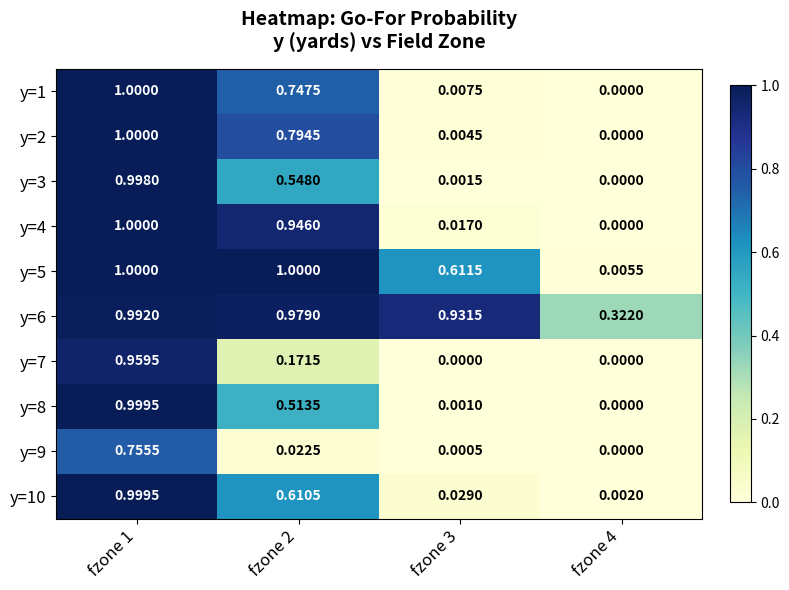

Is the value of y=3 at fzone 2 greater than the value of y=4 at fzone 3?

Yes